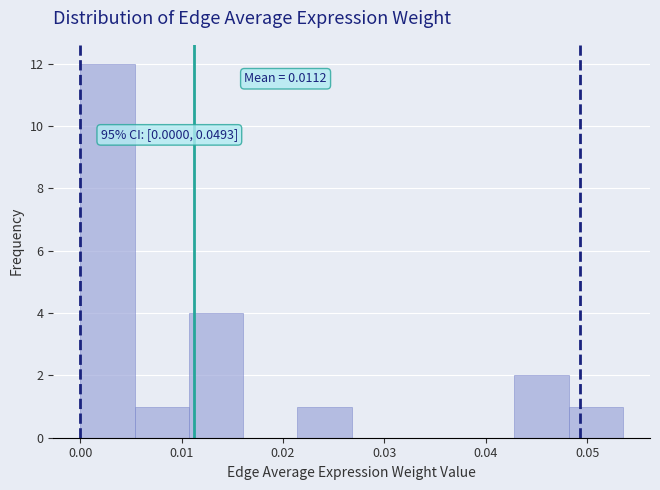

Over which range of the x-axis is the bar tallest?

0.000 to 0.005